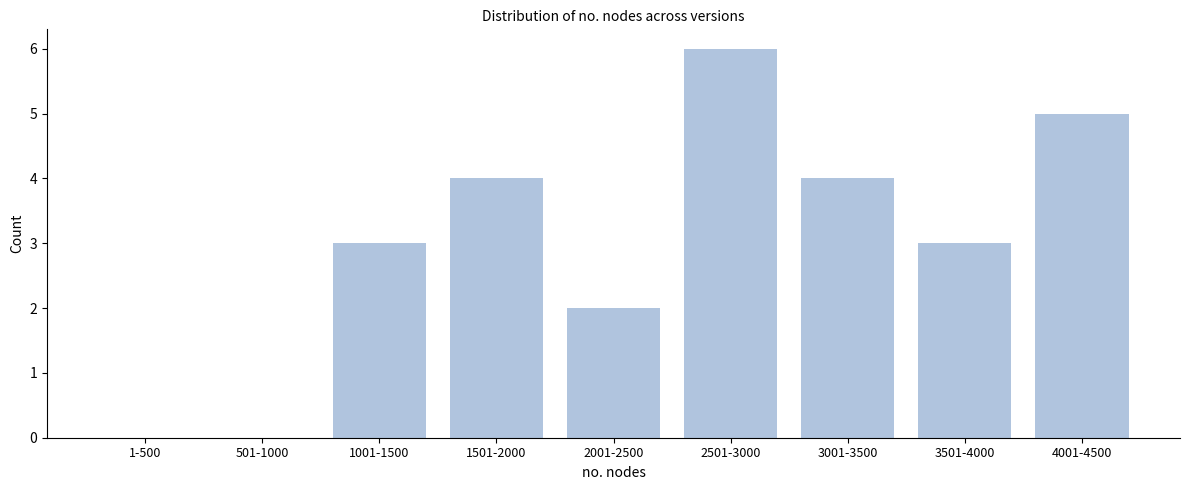

Reading right to left, extract all data points from this chart.

4001-4500=5	3501-4000=3	3001-3500=4	2501-3000=6	2001-2500=2	1501-2000=4	1001-1500=3	501-1000=0	1-500=0